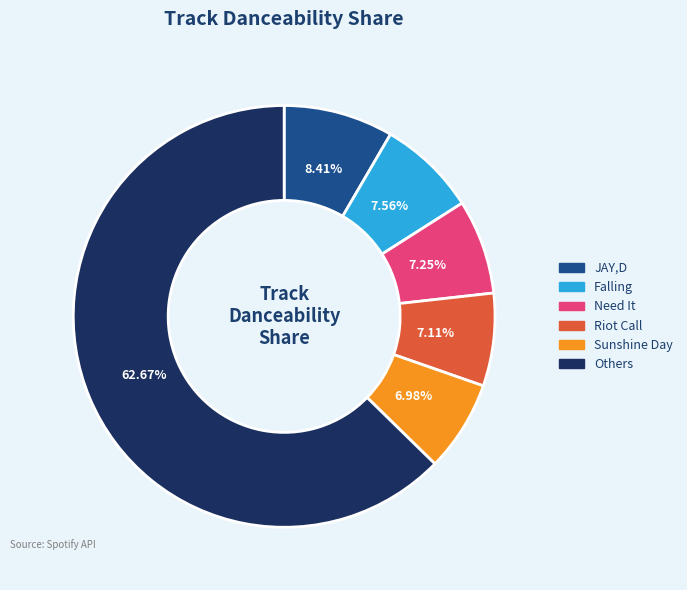

Count the number of slices in the pie.

6